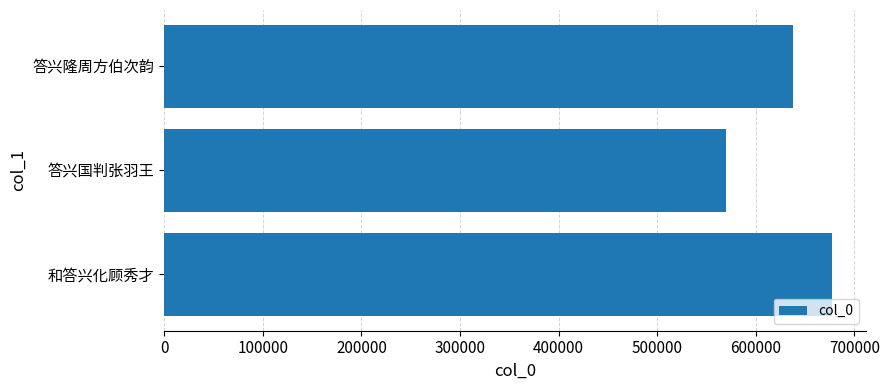

What is the sum of all values?

1884898